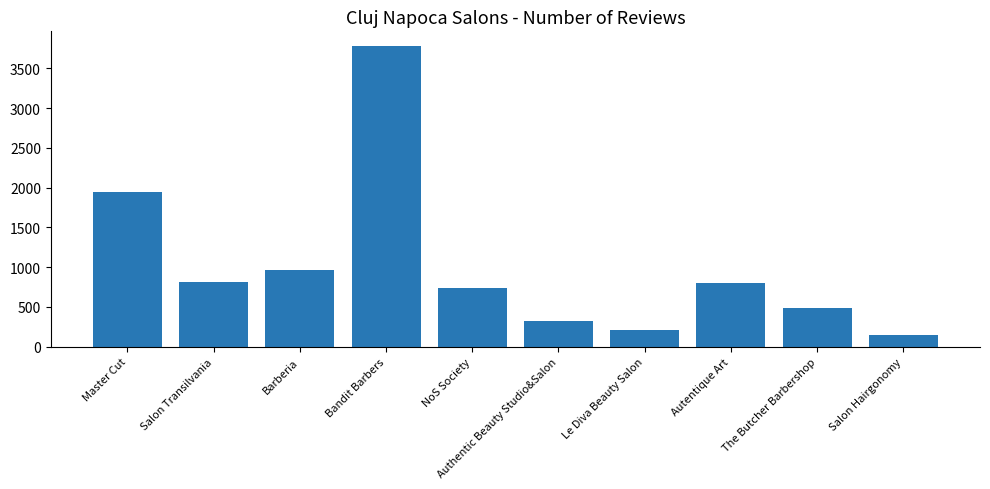

How many bars are there in total?

10